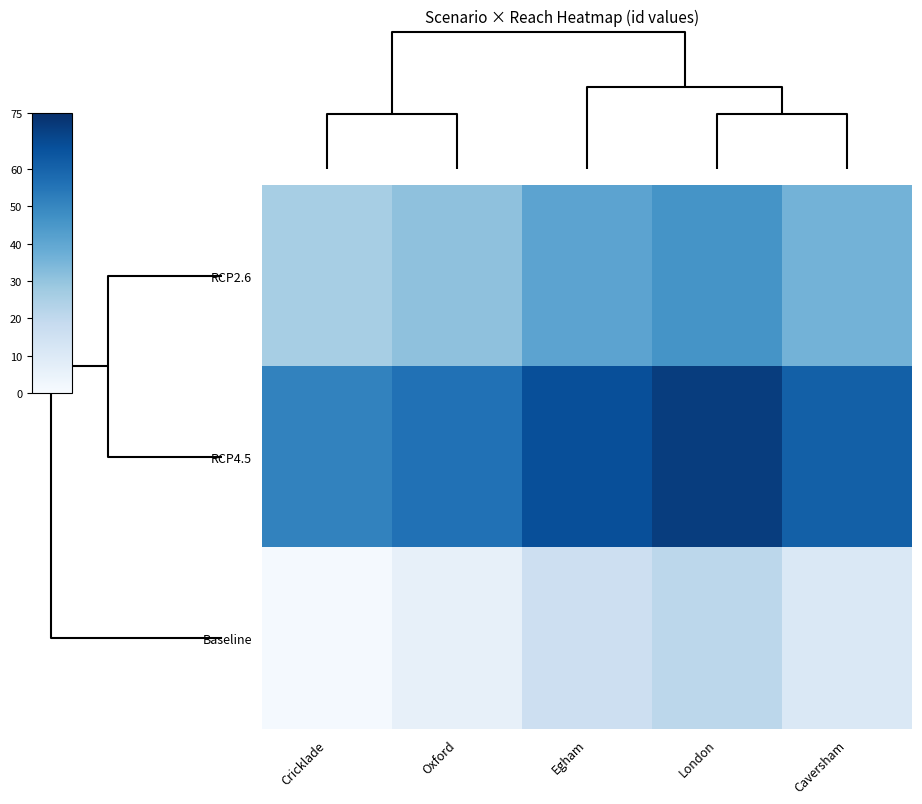

Which series has the largest range (max minus min)?

RCP2.6